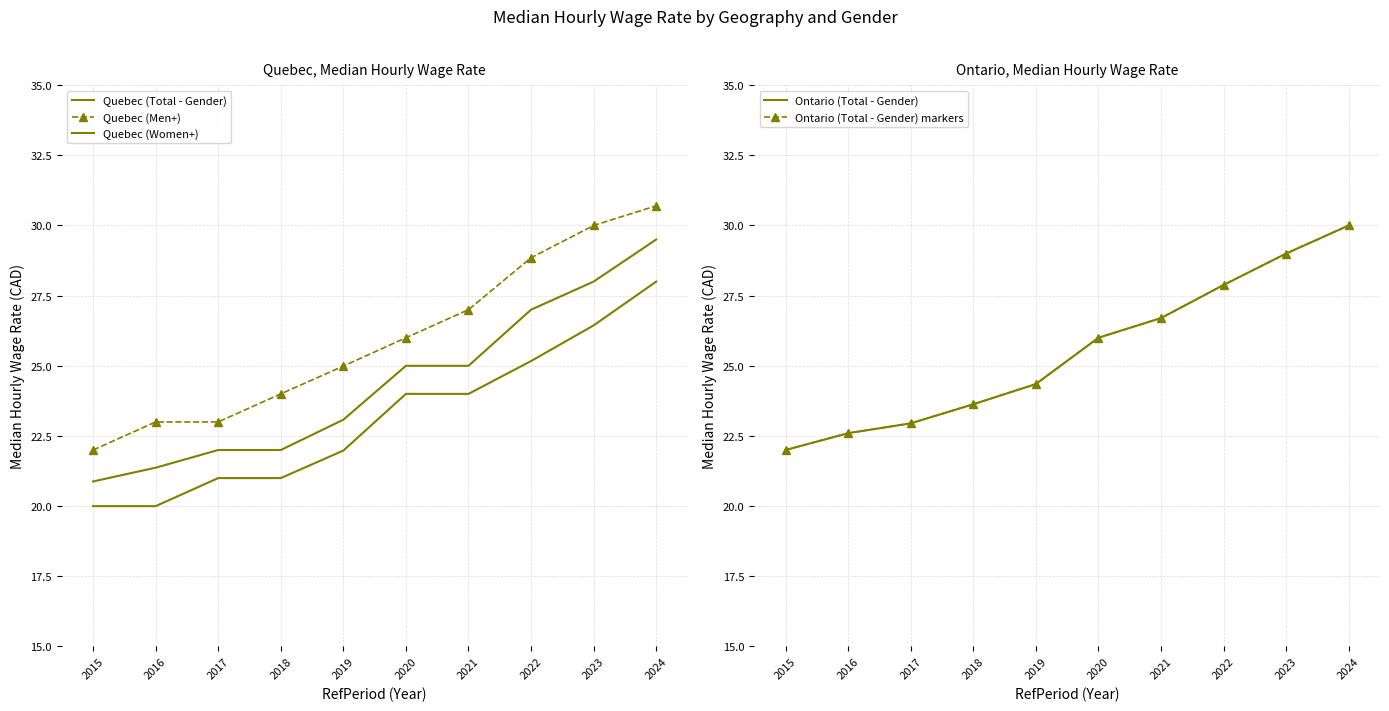

Between 2015 and 2019, which is larger?

2019